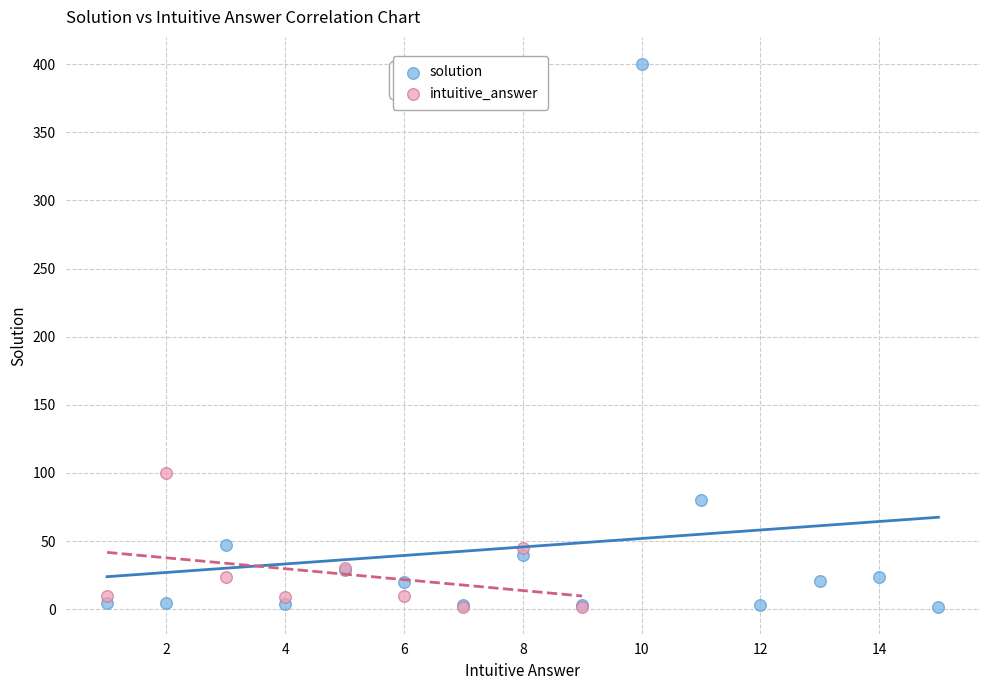

Which series has the widest spread of Y values?

solution